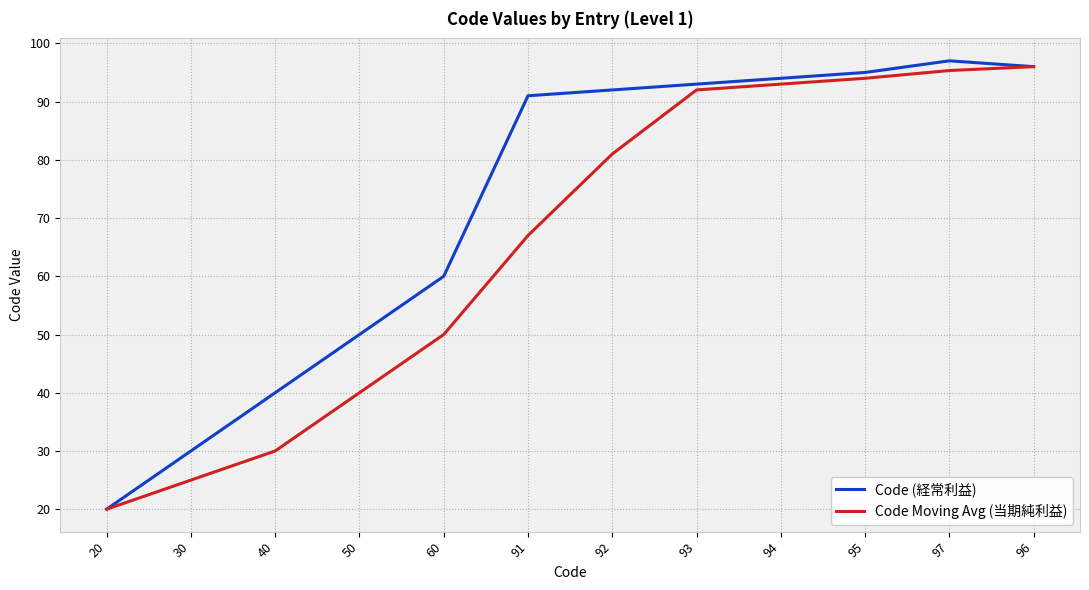

What position from the left is 60?

5